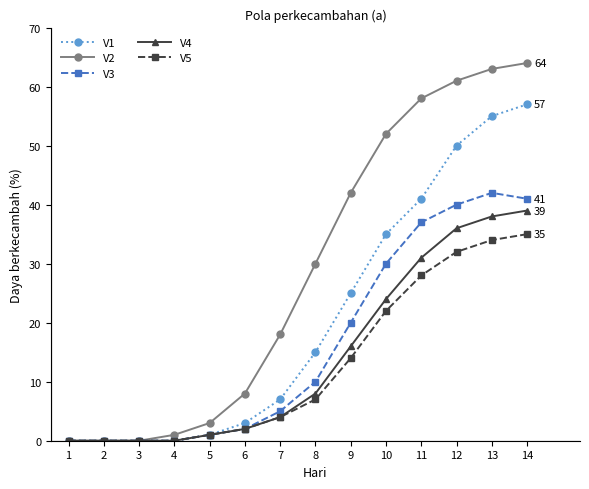

Which series has the largest total across all categories?

V2